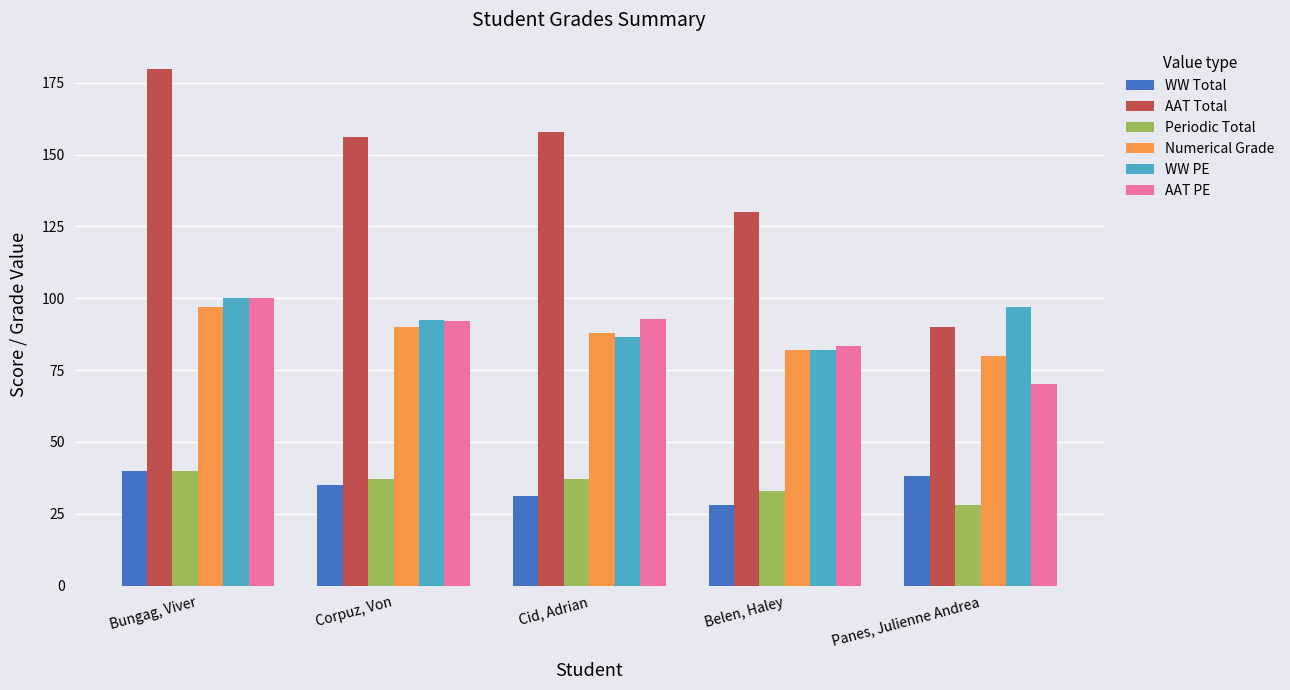

Which category has the lowest value in the Periodic Total series?

Panes, Julienne Andrea